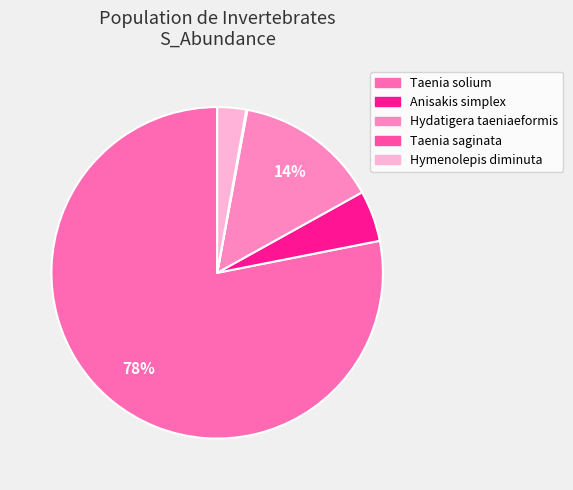

What is the ratio of the value at Hydatigera taeniaeformis to the value at Taenia solium?

0.2